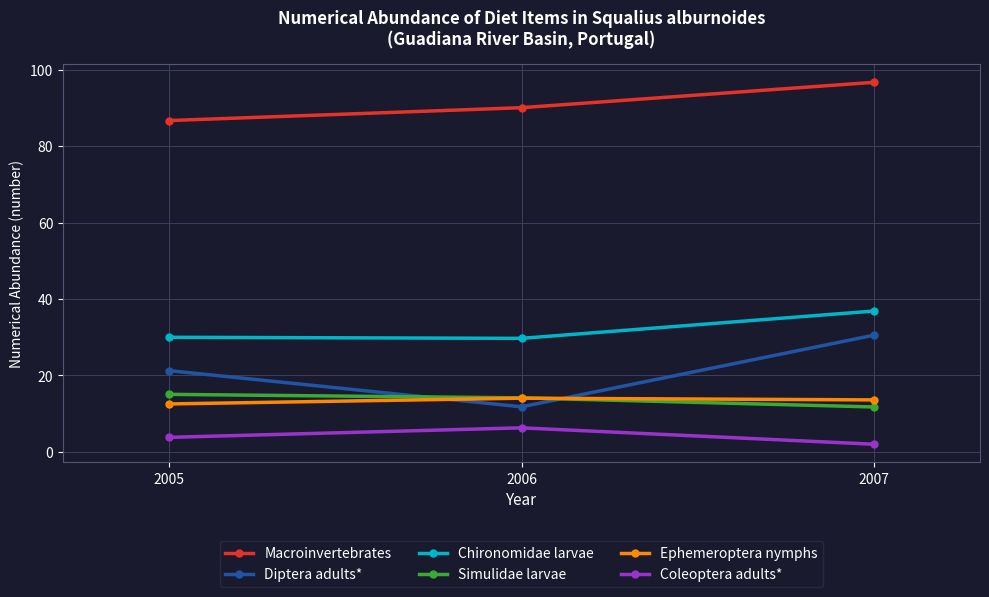

What is the total value across all series at 2005?

169.4